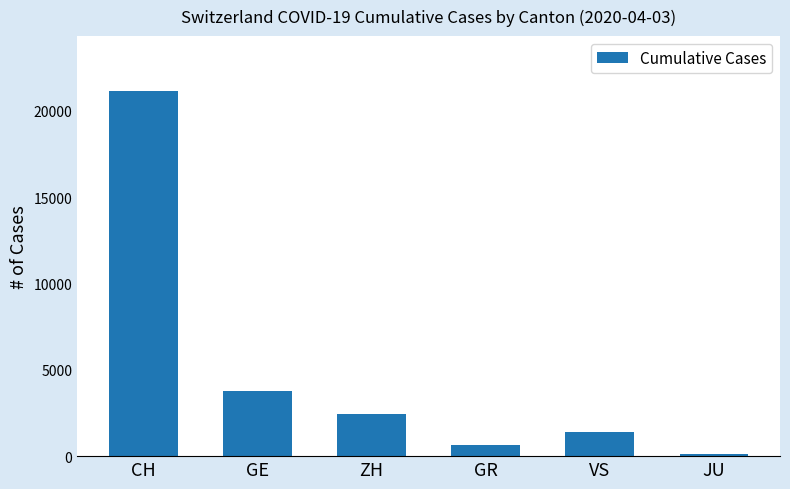

Rank the categories by value from highest to lowest.

CH, GE, ZH, VS, GR, JU